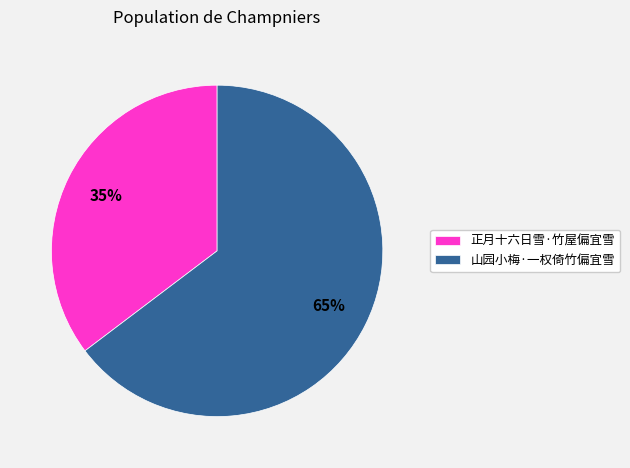

Which category has the biggest portion of the pie?

山园小梅·一权倚竹偏宜雪